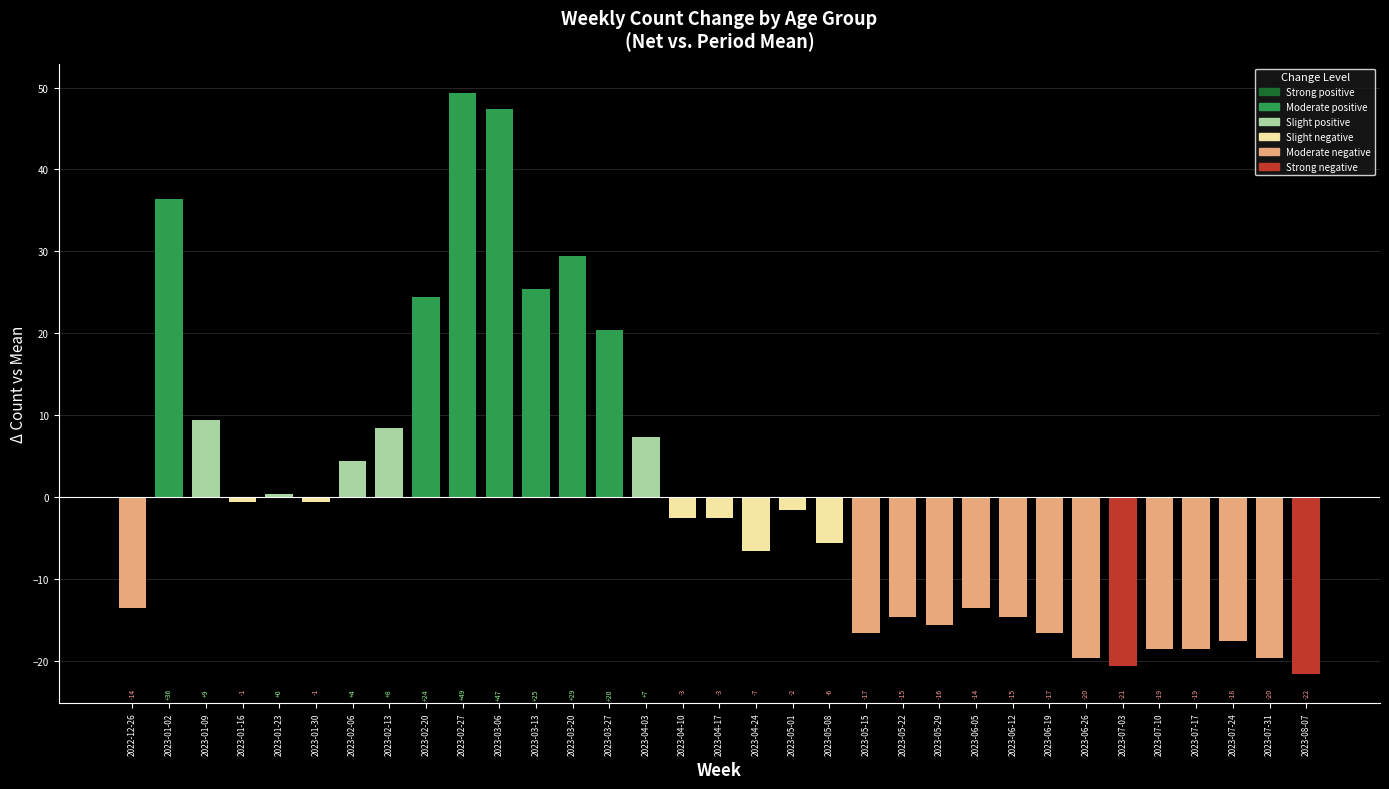

Does the chart contain any negative values?

Yes